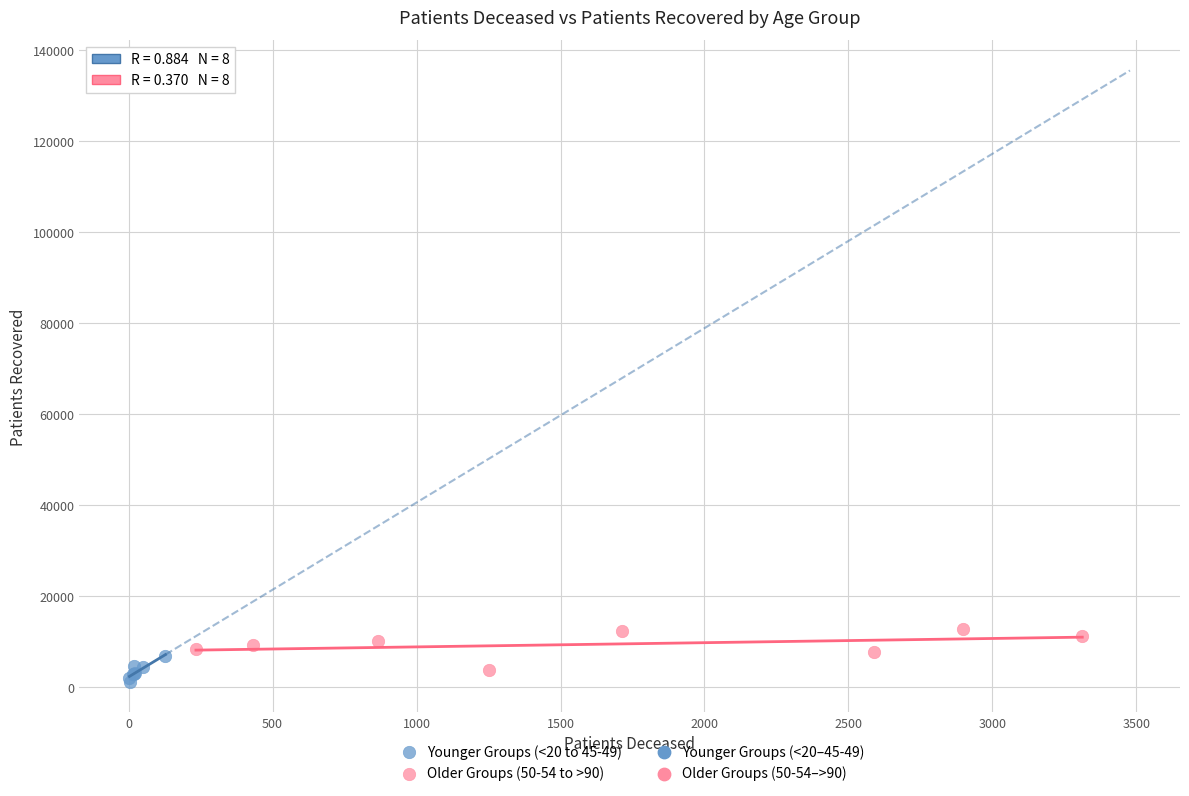

Which series reaches the maximum Y coordinate?

Older Groups (50-54 to >90)